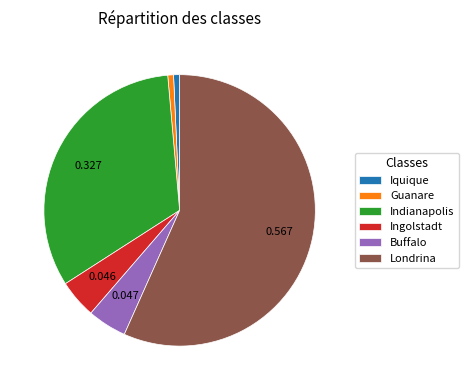

Do Iquique and Londrina together represent more than half of the pie?

Yes